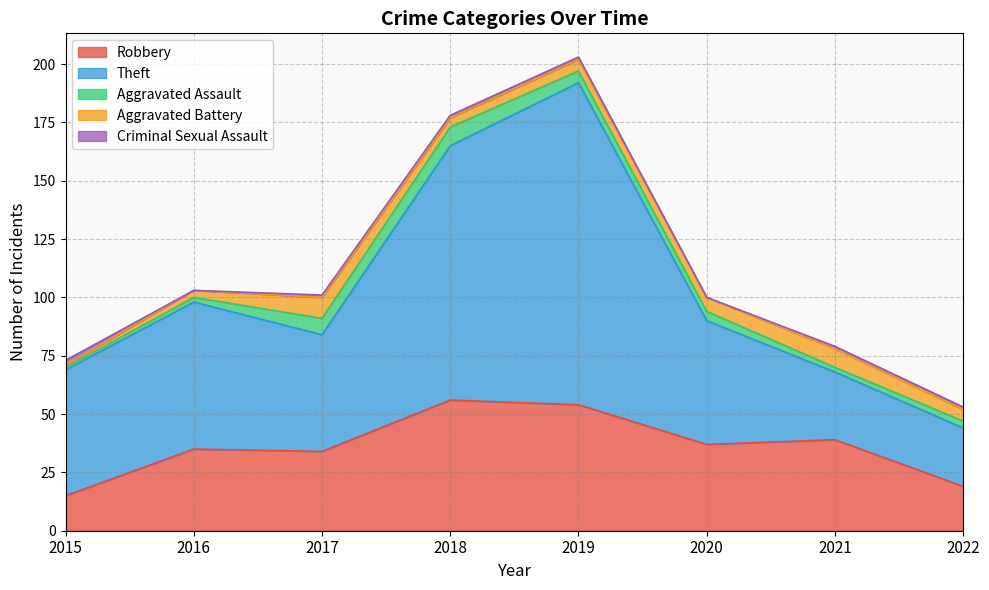

Where is the first local maximum for Robbery?

2016